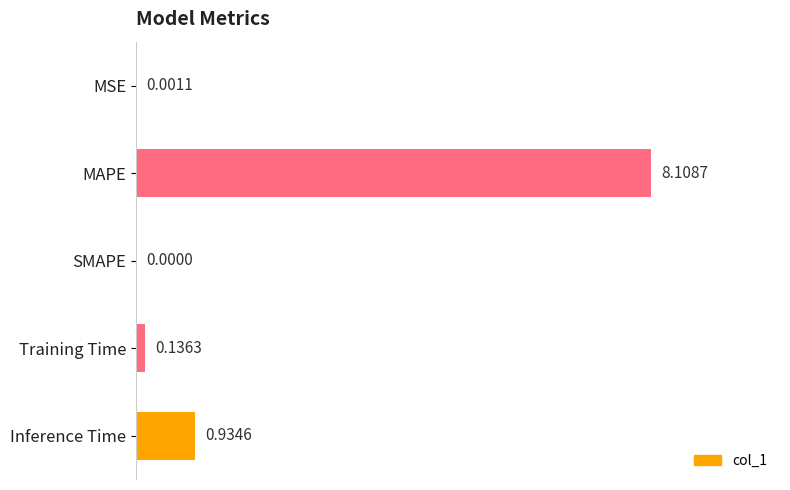

Which label corresponds to the largest value in the chart?

MAPE